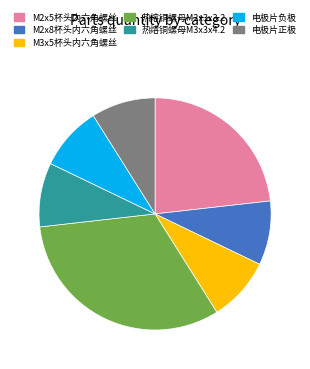

What is the largest slice in the pie chart?

热熔铜螺母M2x3x3.2